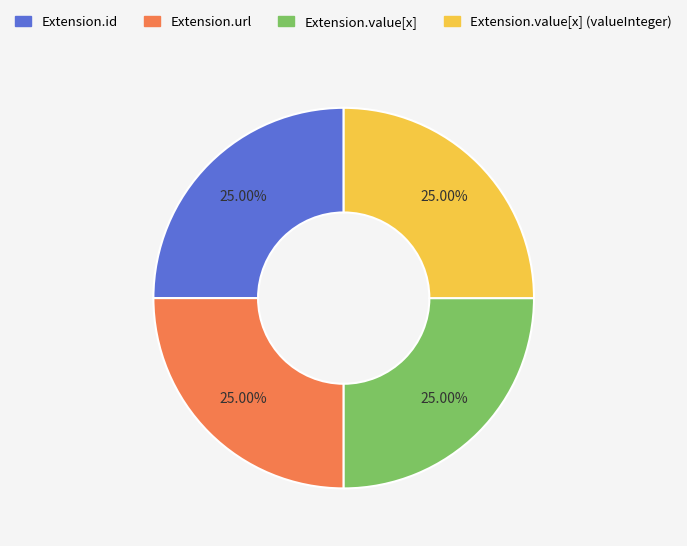

True or false: Extension.value[x] accounts for 1% of the total.

False